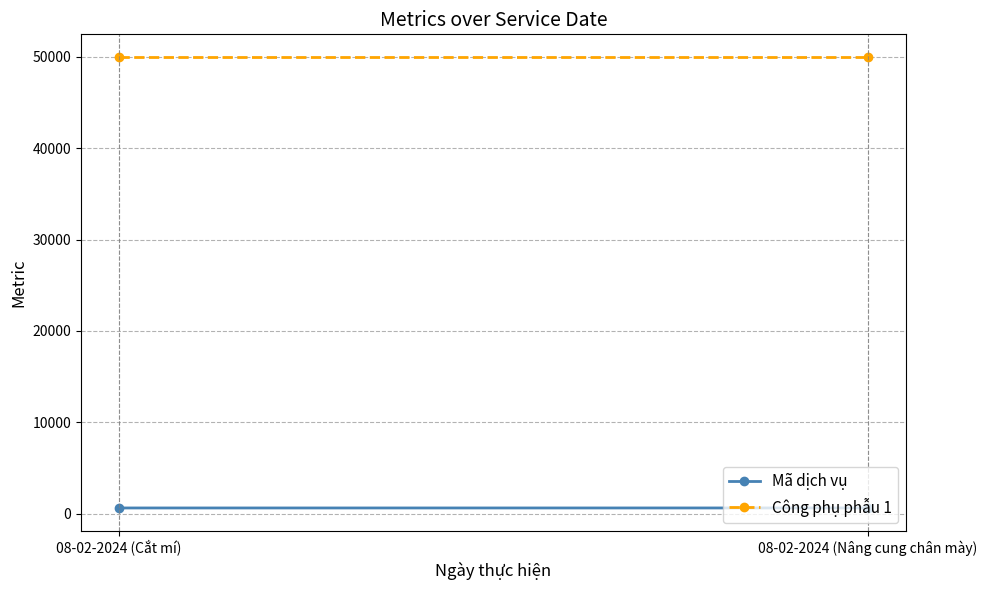

What value does the Mã dịch vụ series have at 08-02-2024 (Nâng cung chân mày)?

617